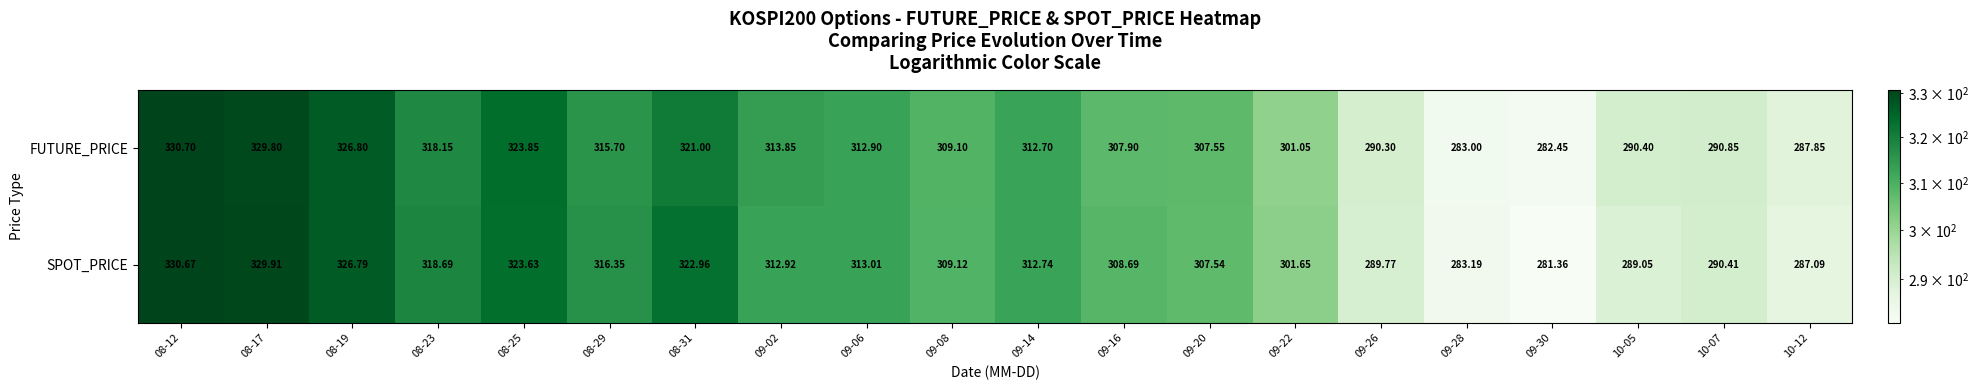

Rank the series by their average value, from lowest to highest.

SPOT_PRICE, FUTURE_PRICE